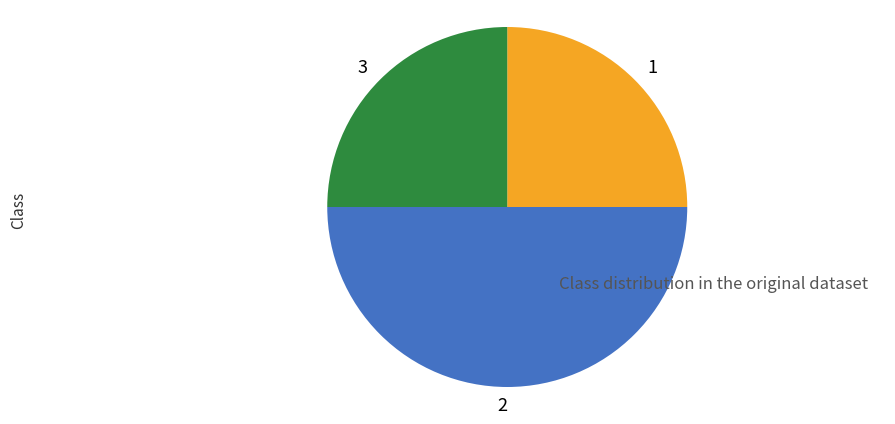

The 2 slice represents 57% of the pie. True or false?

False